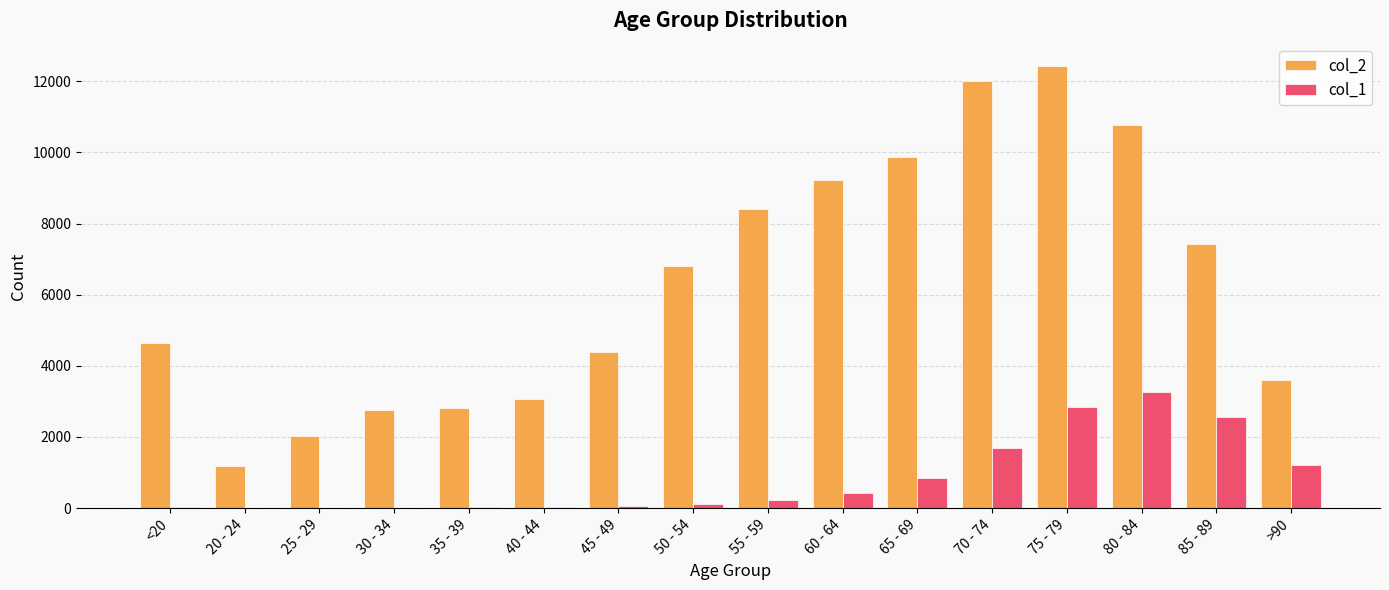

Is the value of col_1 at <20 greater than the value of col_2 at 25 - 29?

No